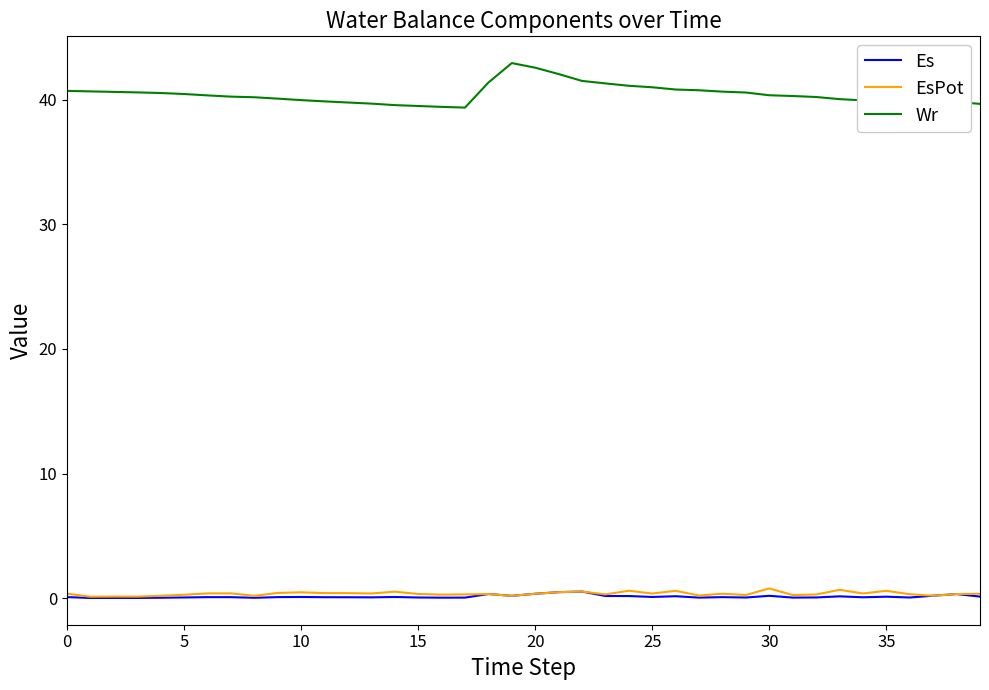

Which series has the largest range (max minus min)?

Wr